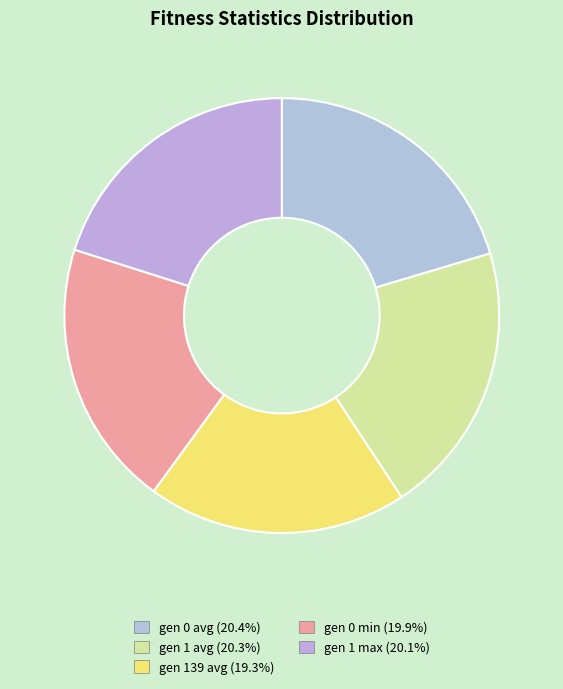

To the nearest percent, what percentage of the pie is gen 0 avg?

20%